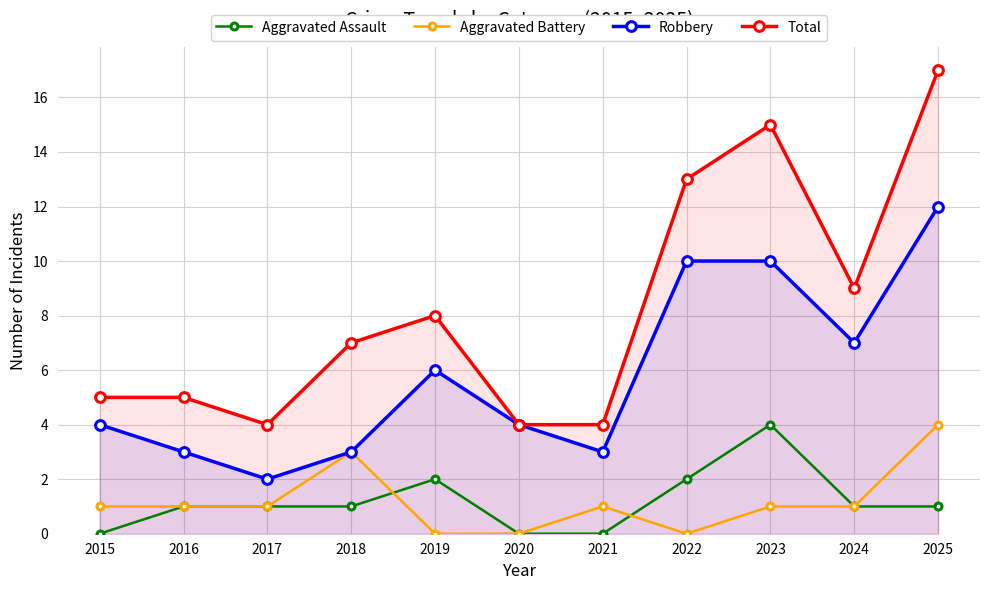

Which series has the largest total across all categories?

Total